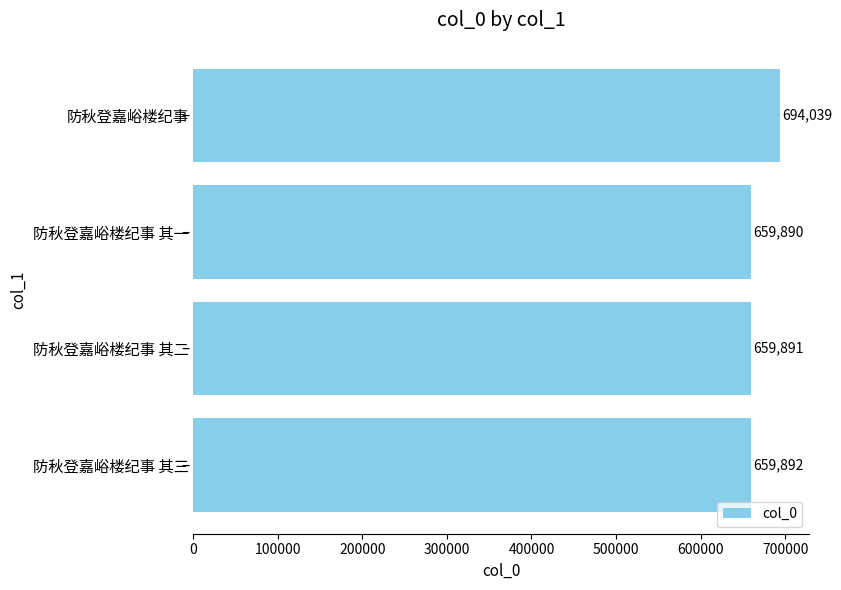

What is the greatest value displayed?

694039